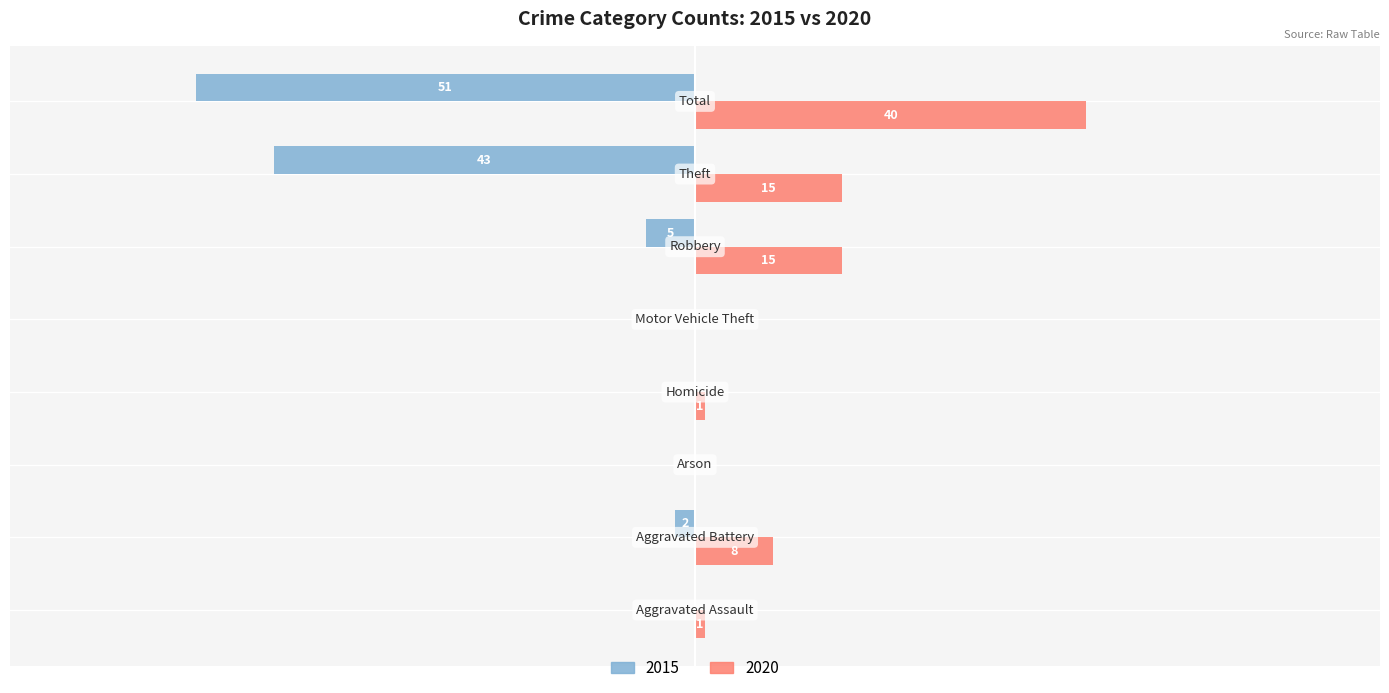

What are all the series names shown in the legend?

2015, 2020